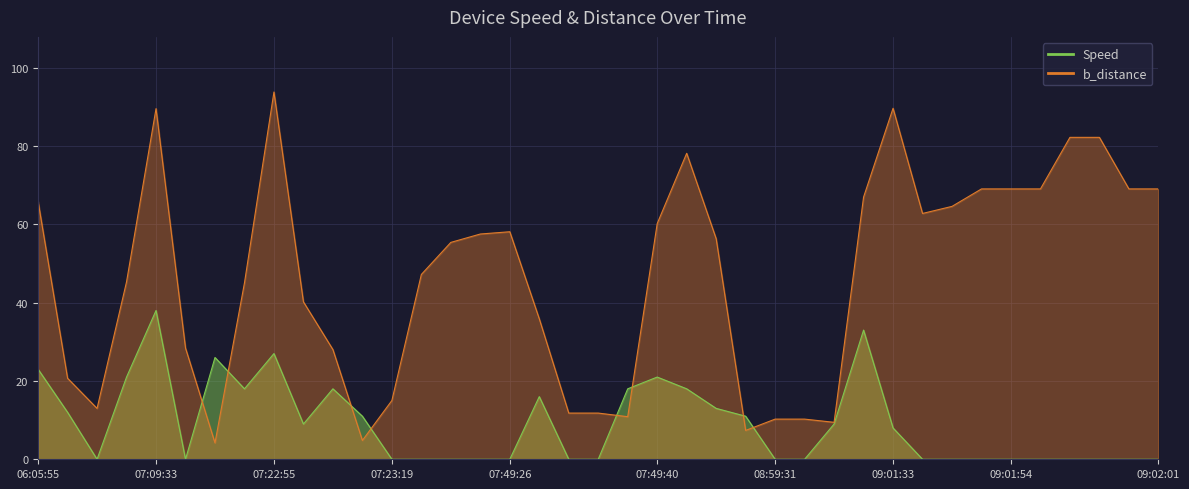

True or false: b_distance has a value of 50.3 at 07:49:16.

False